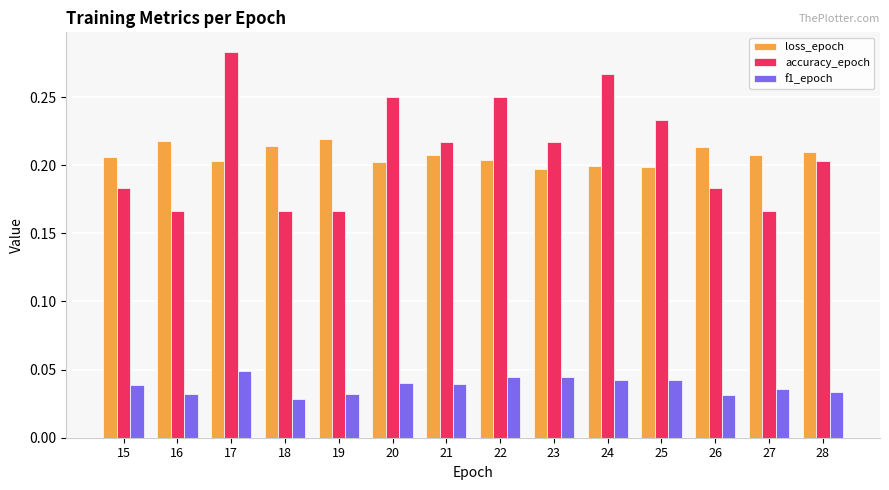

At how many categories does at least one series exceed 0?

14